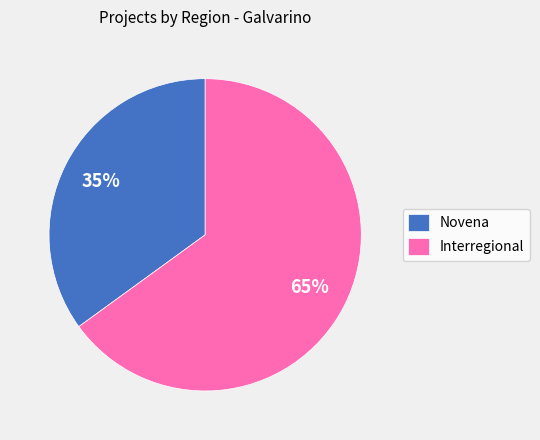

To the nearest percent, what is the average slice percentage?

50%